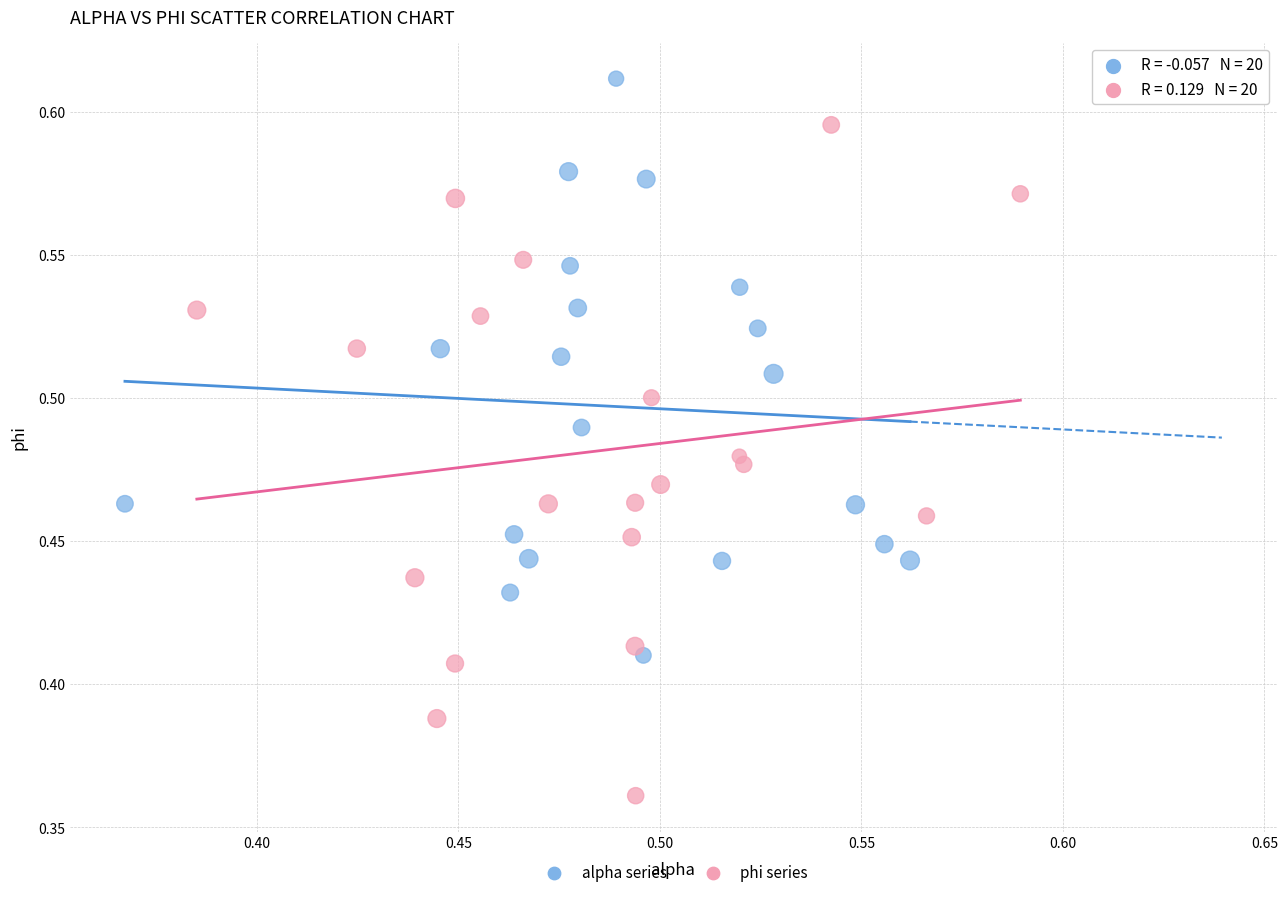

Which series has the largest Y range (max minus min)?

phi series